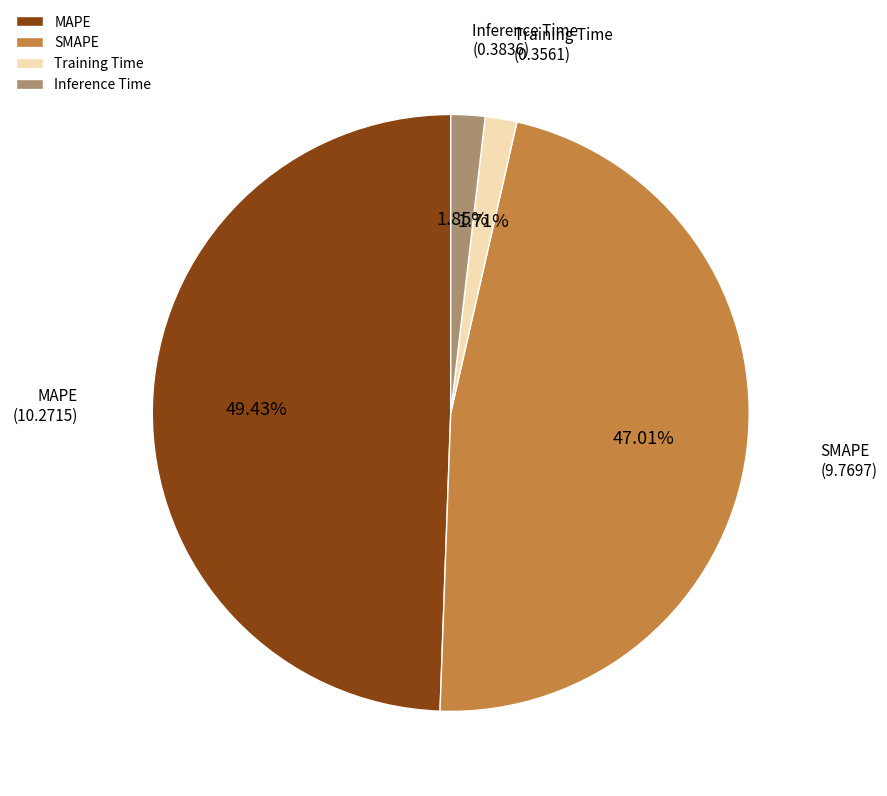

Does Inference Time account for over 50% of the chart?

No